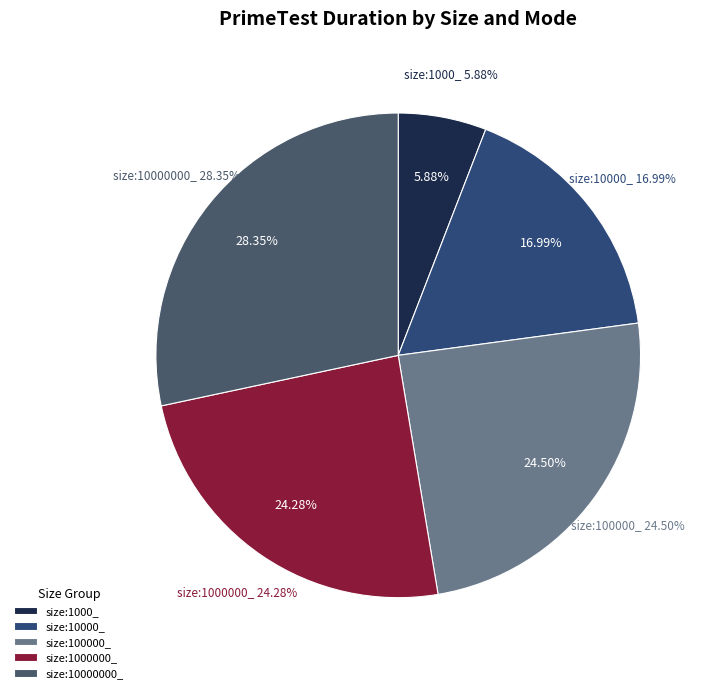

Does any single category account for the majority?

No